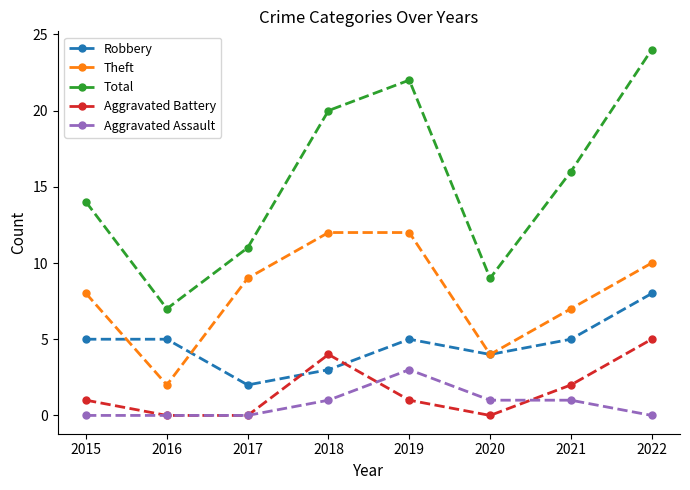

In Theft, how many points are lower than both neighbors (excluding endpoints)?

2